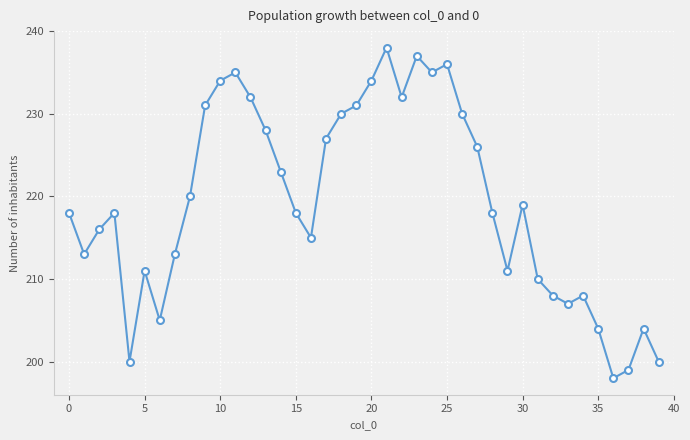

How many points are higher than both their immediate neighbors (excluding endpoints)?

9